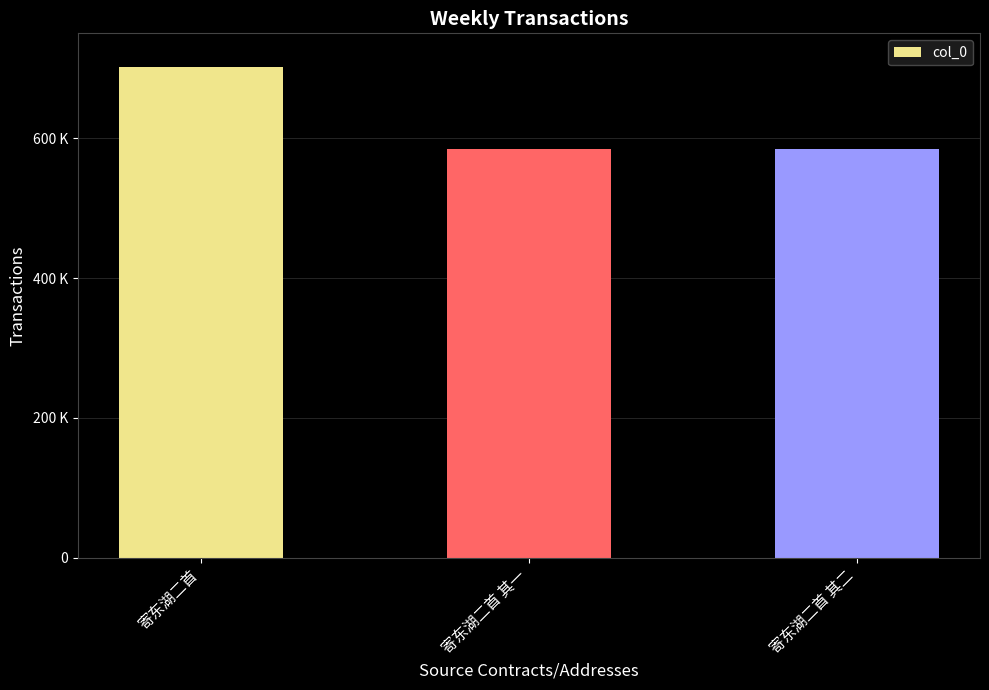

Rank the categories by value from lowest to highest.

寄东湖二首 其一, 寄东湖二首 其二, 寄东湖二首